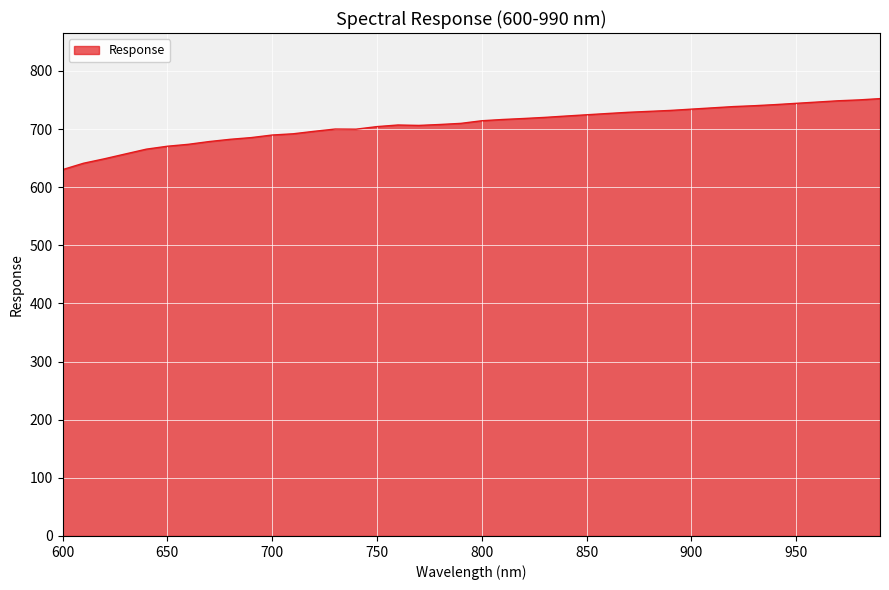

Does the chart display data point markers on the line(s)?

No